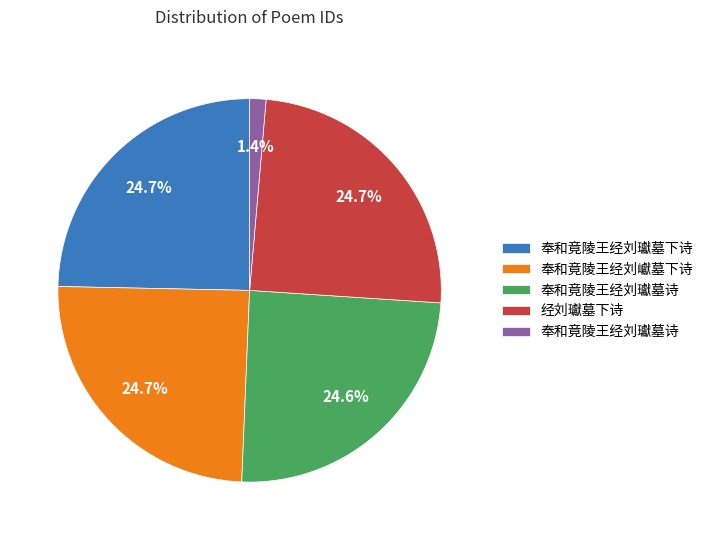

Is there a majority slice in this chart?

No